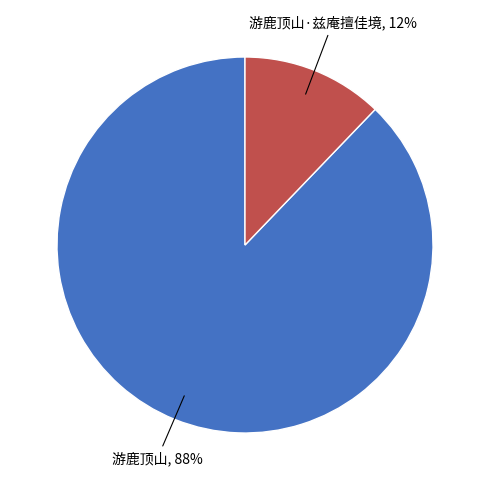

Is there a majority slice in this chart?

Yes